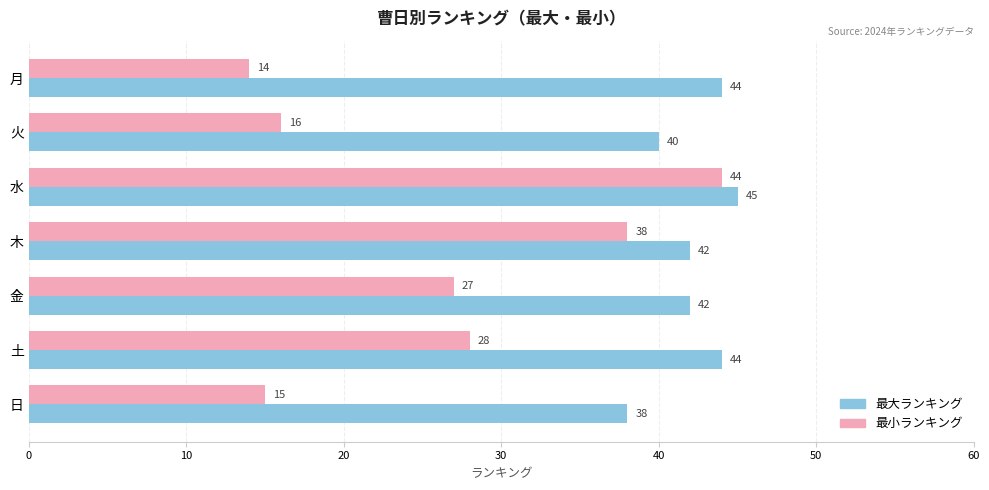

Which series has the largest range (max minus min)?

最小ランキング